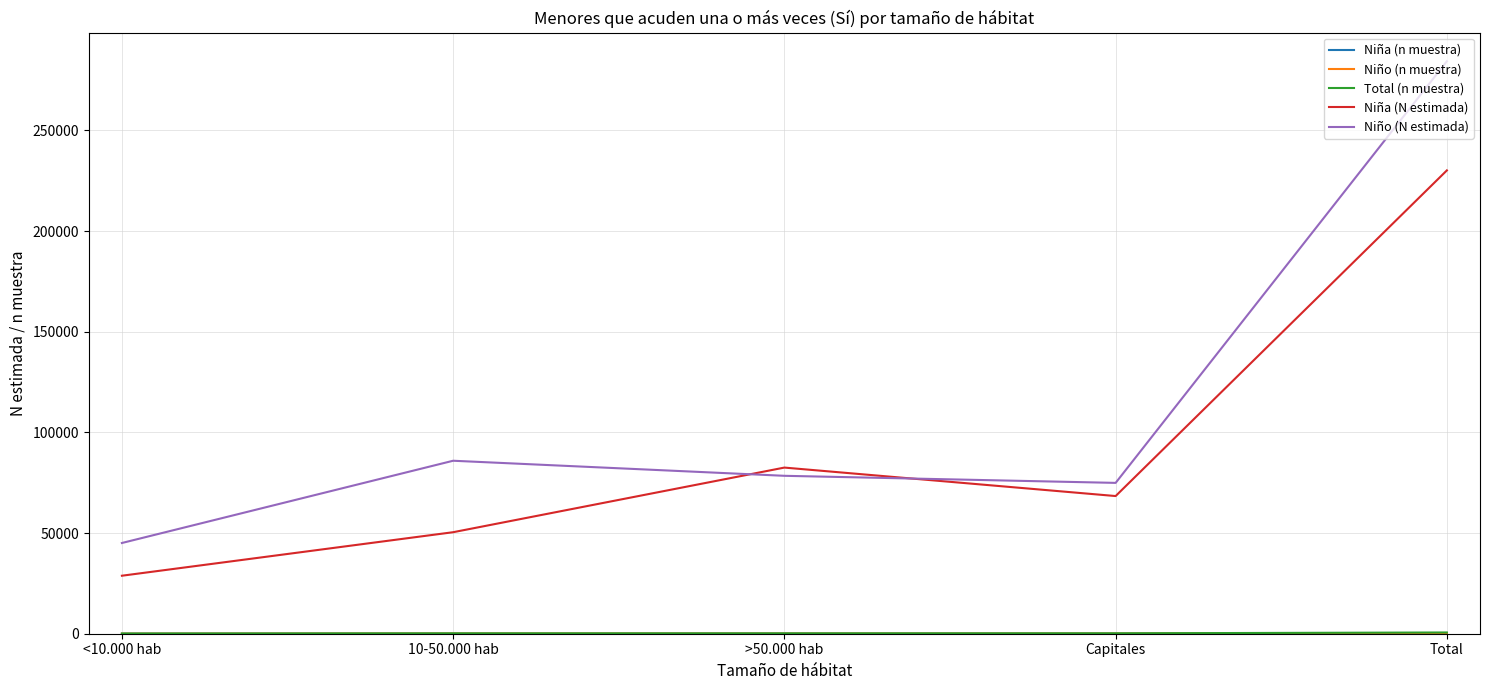

Which series has the largest total across all categories?

Niño (N estimada)